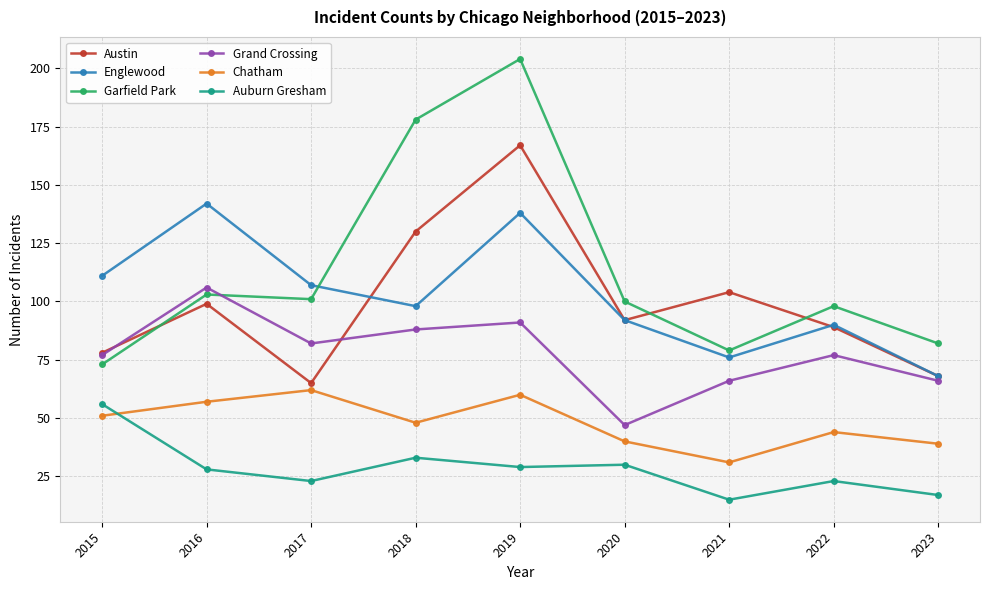

At which label is Garfield Park closest to 138?

2016